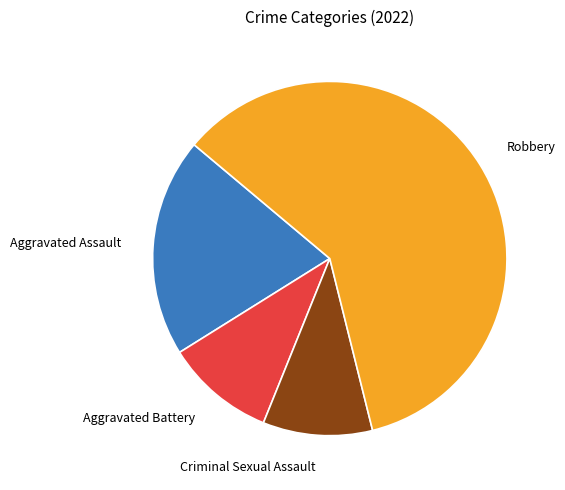

What is the ratio of the value at Aggravated Assault to the value at Criminal Sexual Assault?

2.0